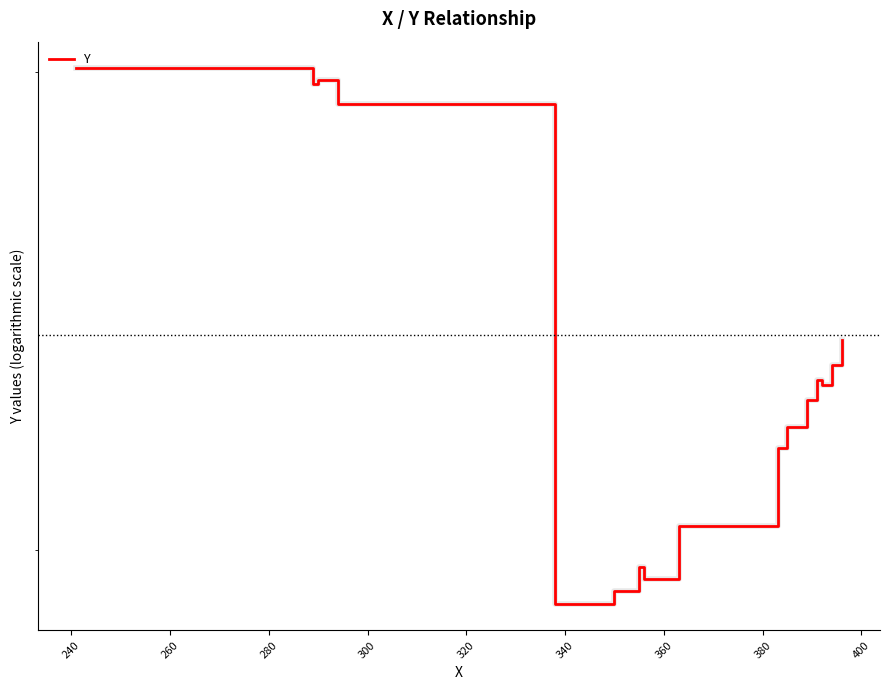

What is the label of the 9th point from the left?

380